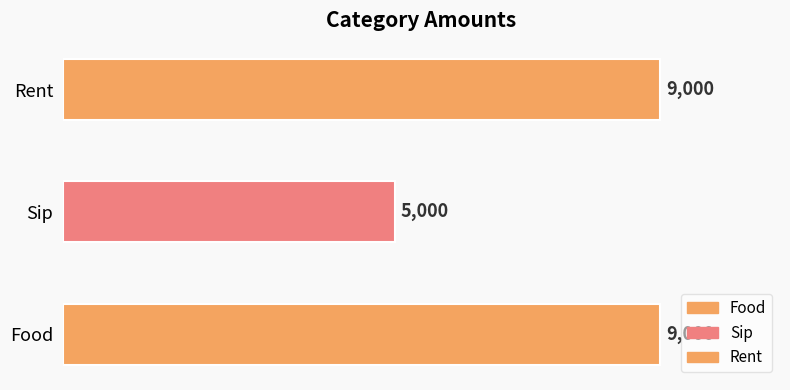

List the labels in order of value, smallest first.

Sip, Food, Rent